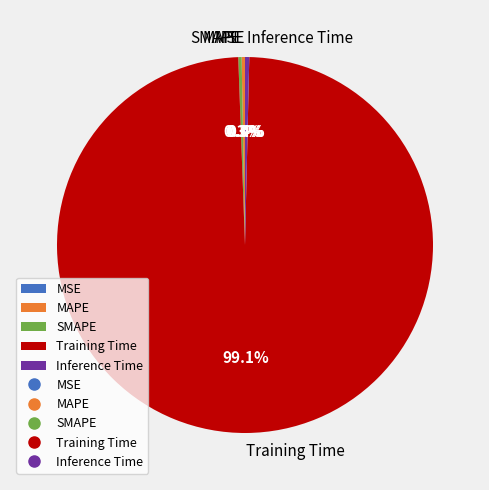

What percentage do Inference Time and MAPE together represent?

0.6%